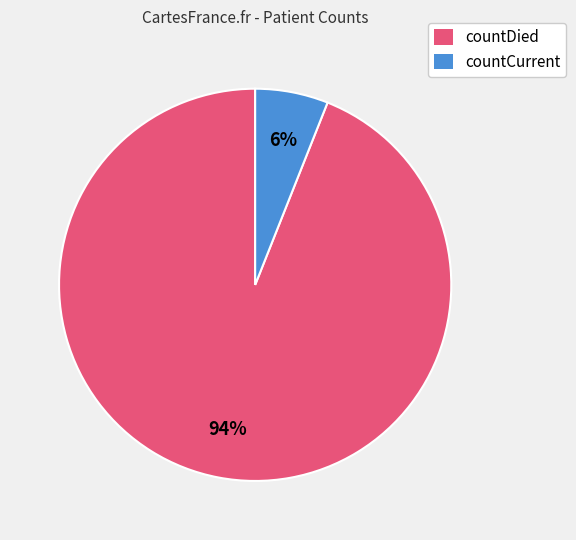

What is the largest slice in the pie chart?

countDied